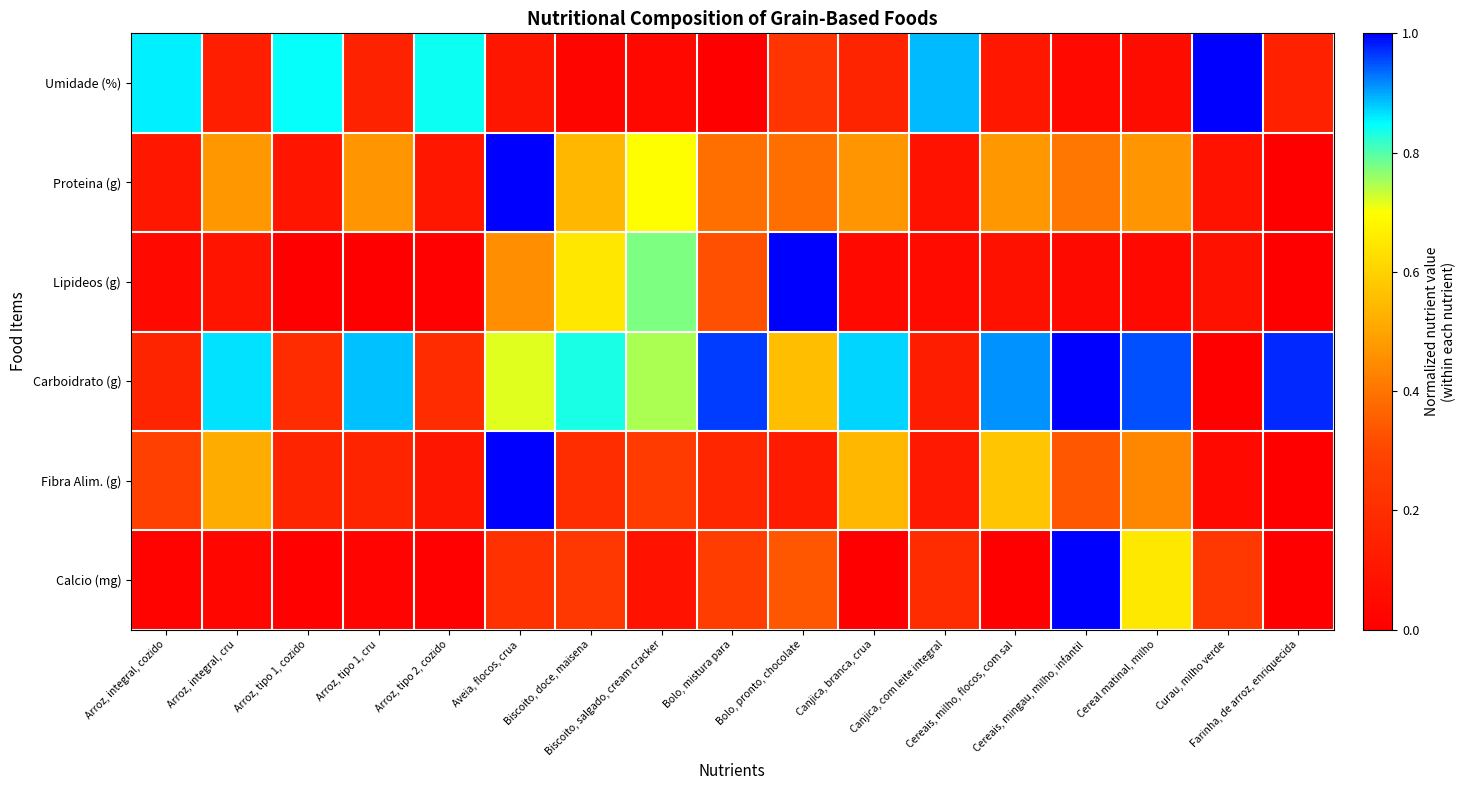

Rank the series by their maximum value, from highest to lowest.

Umidade (%), Proteina (g), Lipideos (g), Carboidrato (g), Fibra Alim. (g), Calcio (mg)